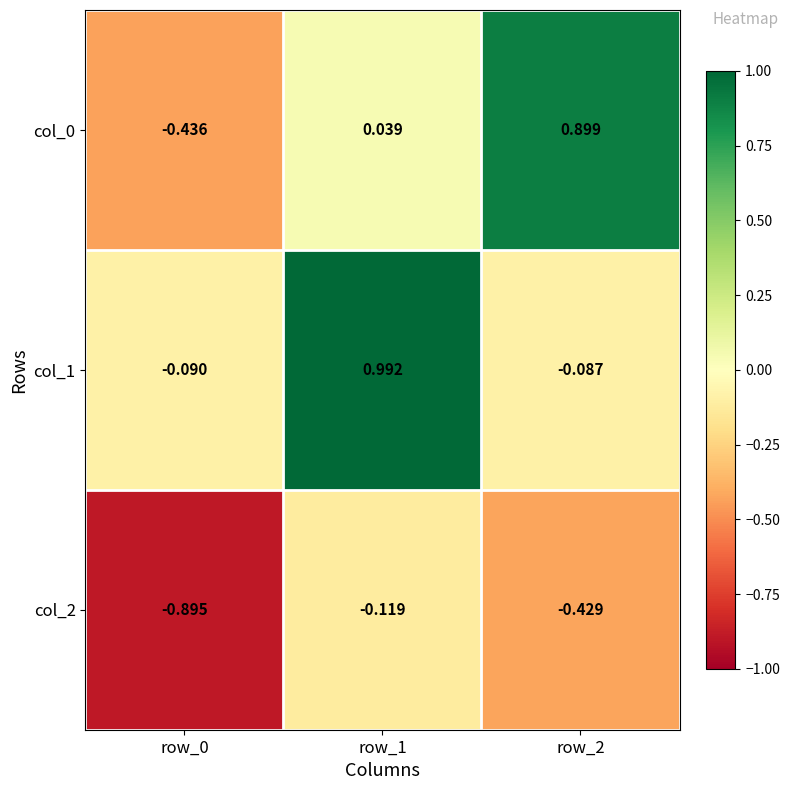

Which category has the highest value across all series?

row_1